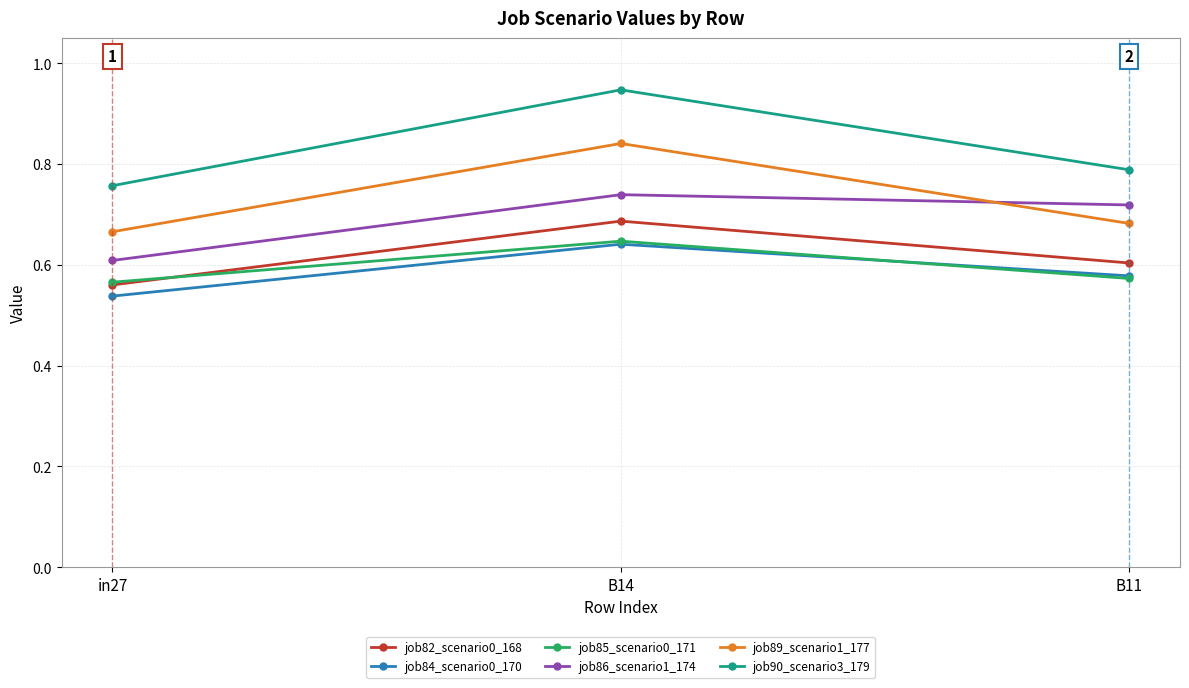

What are all the series names shown in the legend?

job82_scenario0_168, job84_scenario0_170, job85_scenario0_171, job86_scenario1_174, job89_scenario1_177, job90_scenario3_179